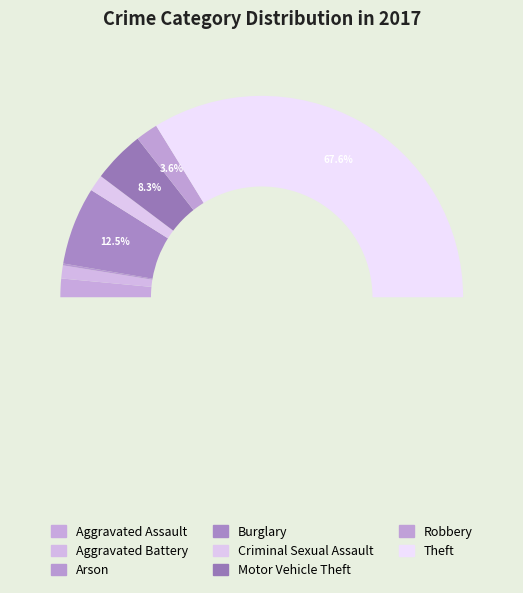

What is the largest slice in the pie chart?

Theft